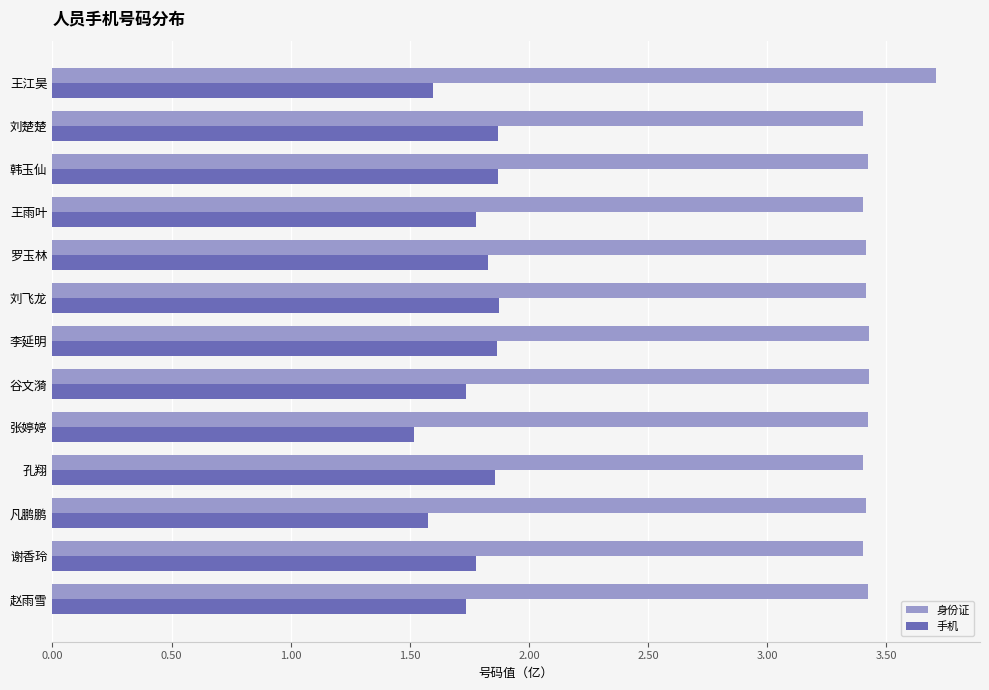

Is it true that 身份证 equals 3.7 at 王江昊?

True